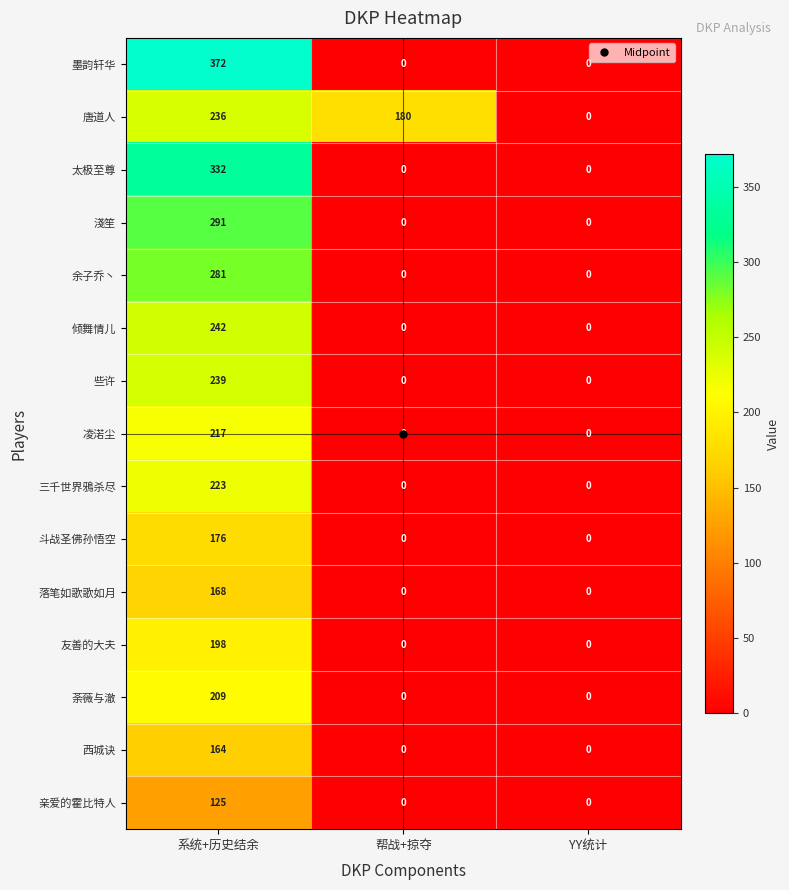

What value does the 唐道人 series have at 系统+历史结余?

236